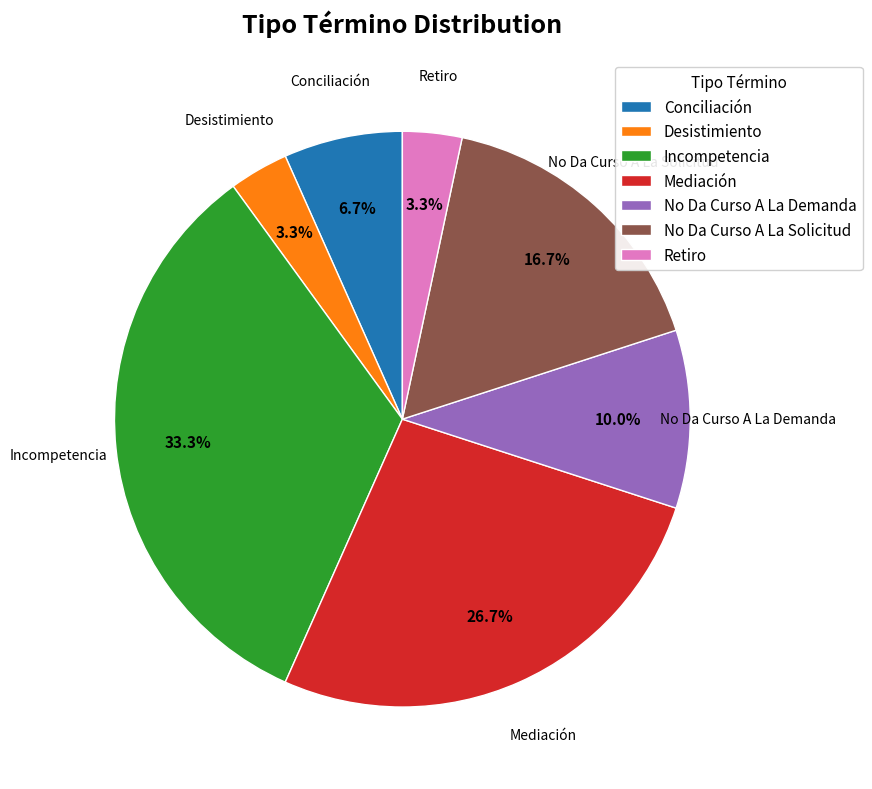

Between Incompetencia and Desistimiento, which is larger?

Incompetencia